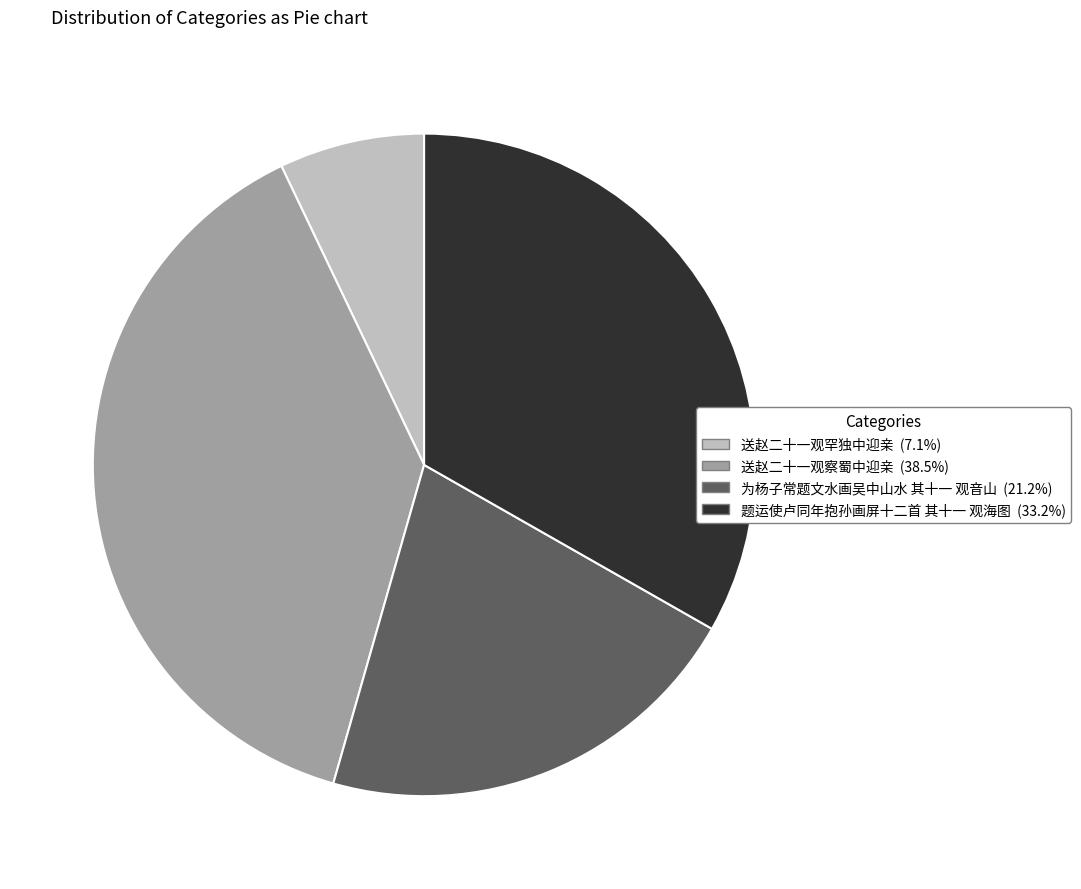

Rank the categories by value from highest to lowest.

送赵二十一观察蜀中迎亲, 题运使卢同年抱孙画屏十二首 其十一 观海图, 为杨子常题文水画吴中山水 其十一 观音山, 送赵二十一观罕独中迎亲